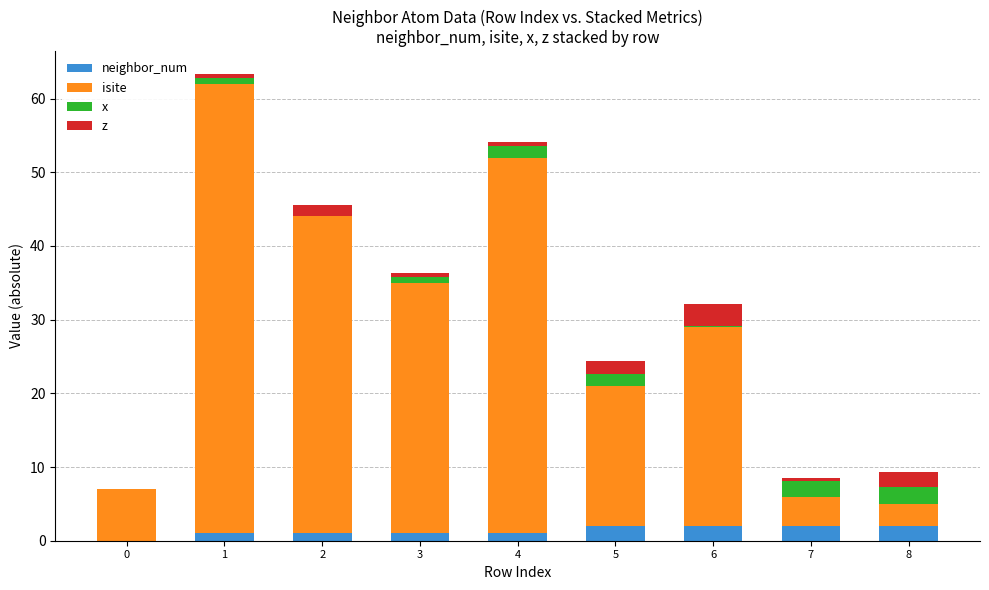

Does the chart contain stacked bars?

Yes